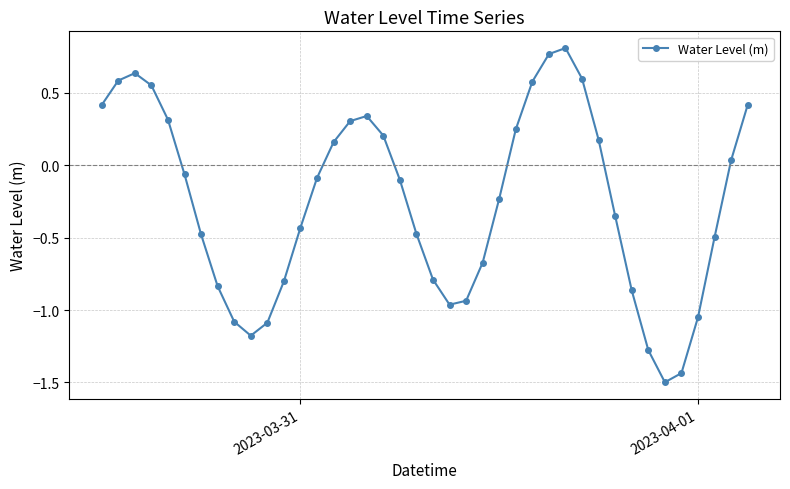

What is the sum of all values?

-10.1